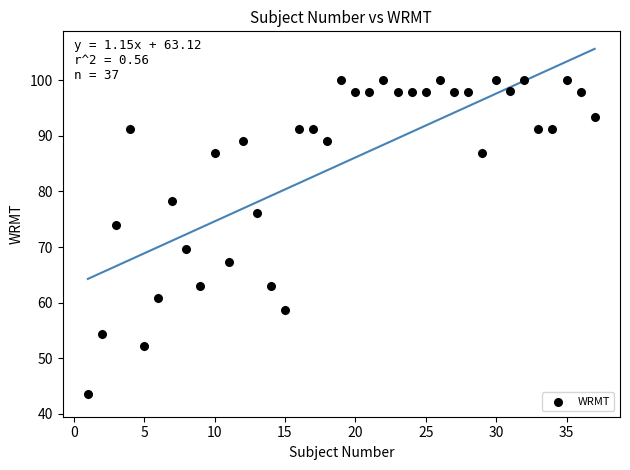

What is the range of X values (max minus min)?

36.0